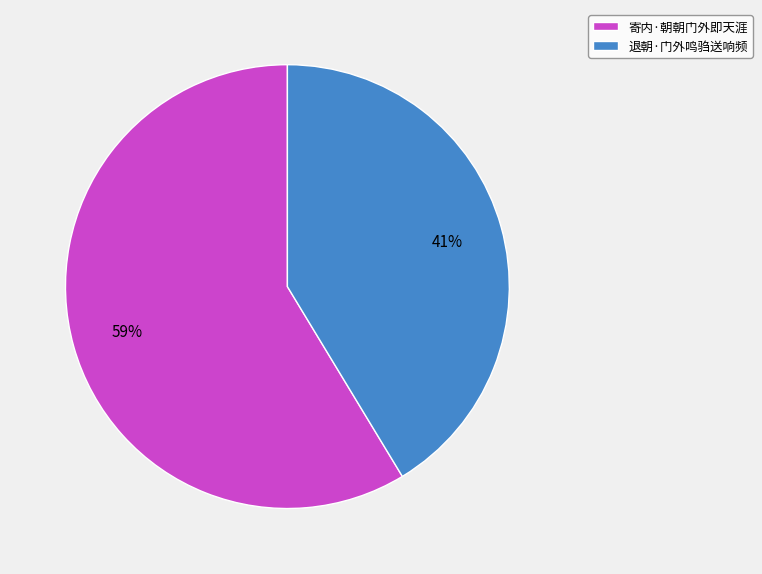

Rank the categories by value from lowest to highest.

退朝·门外鸣驺送响频, 寄内·朝朝门外即天涯